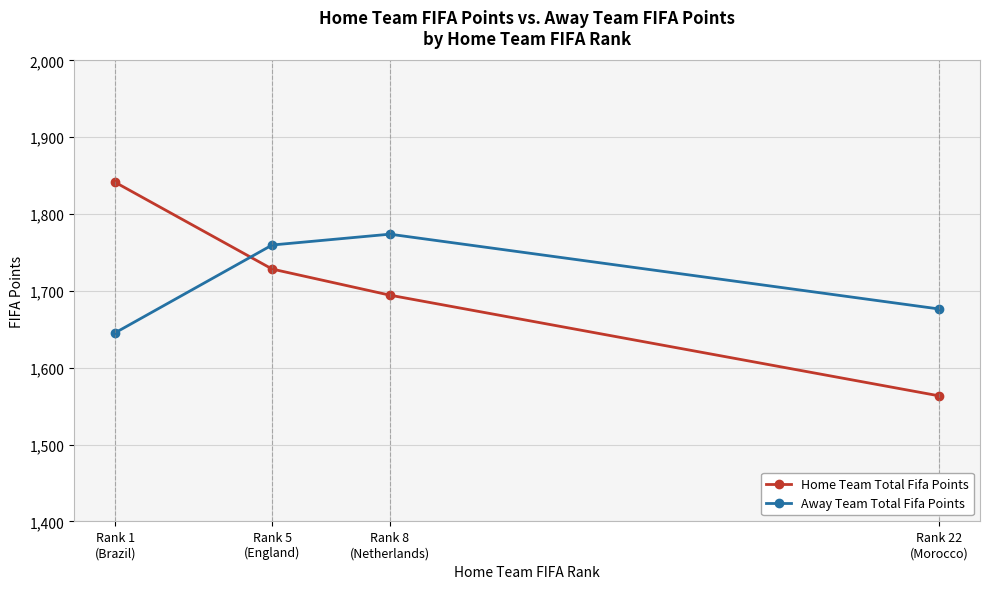

True or false: Home Team Total Fifa Points has a value of 1694.5 at Rank 8
(Netherlands).

True